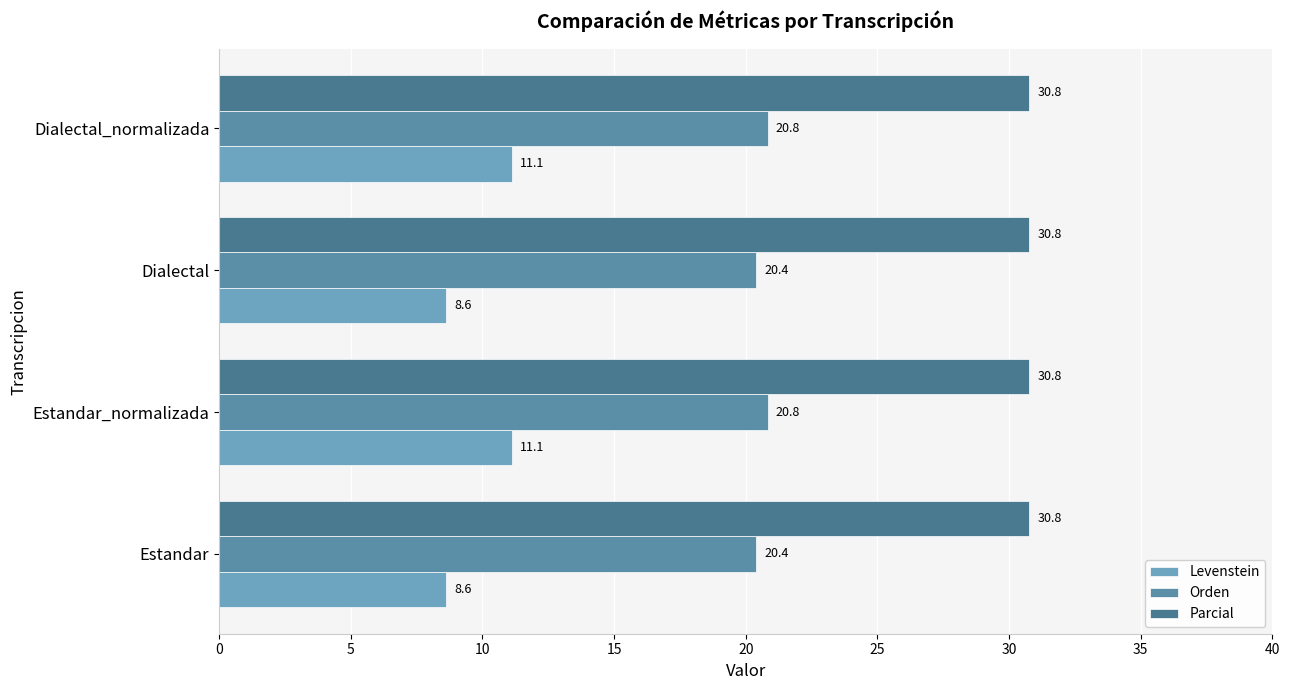

How many data points does each series have?

4